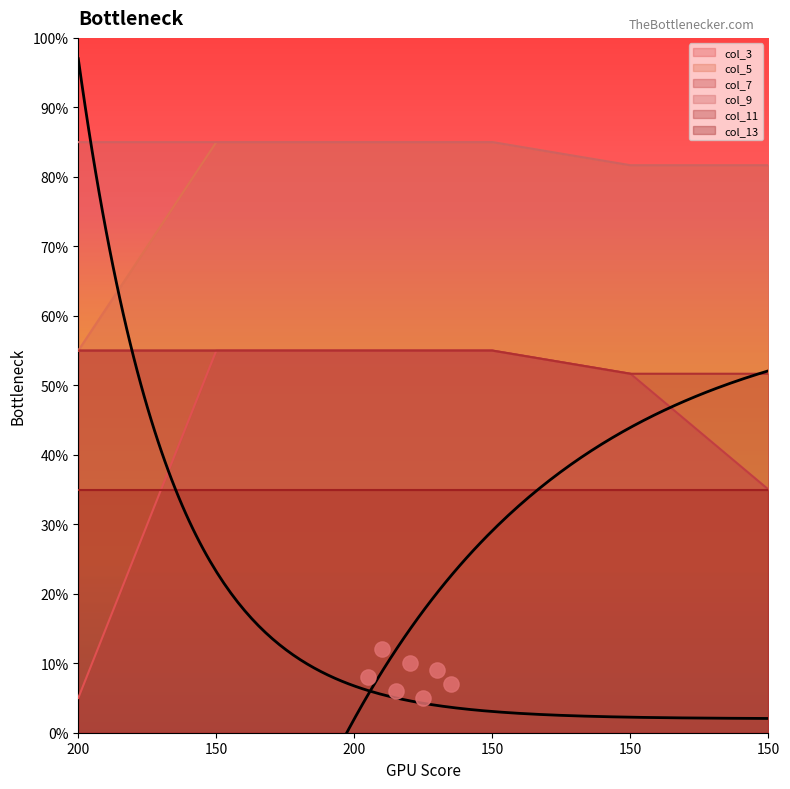

Which series has the widest spread of Y values?

col_3